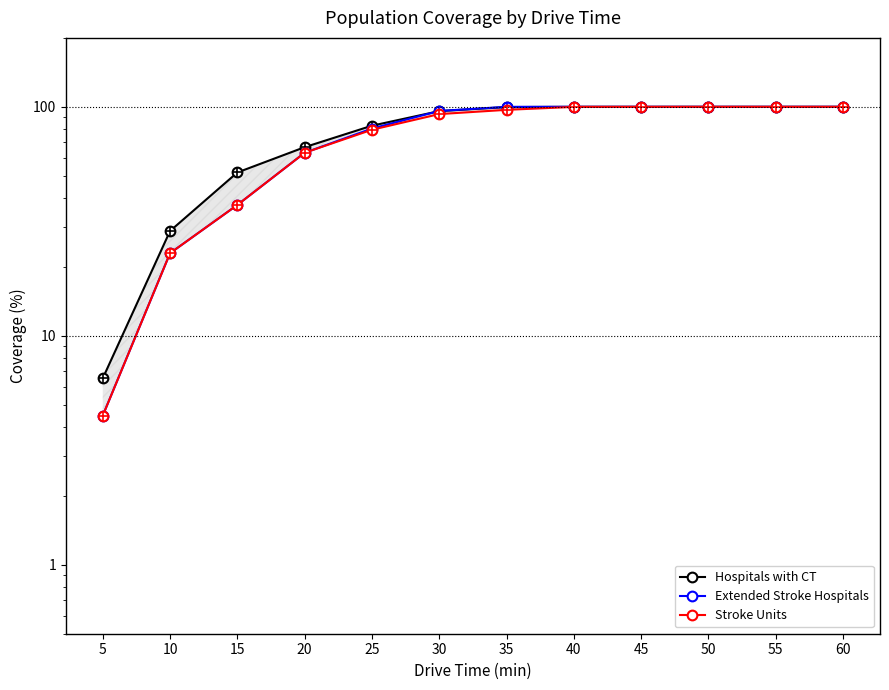

What is the total value across all series at 40?

299.9